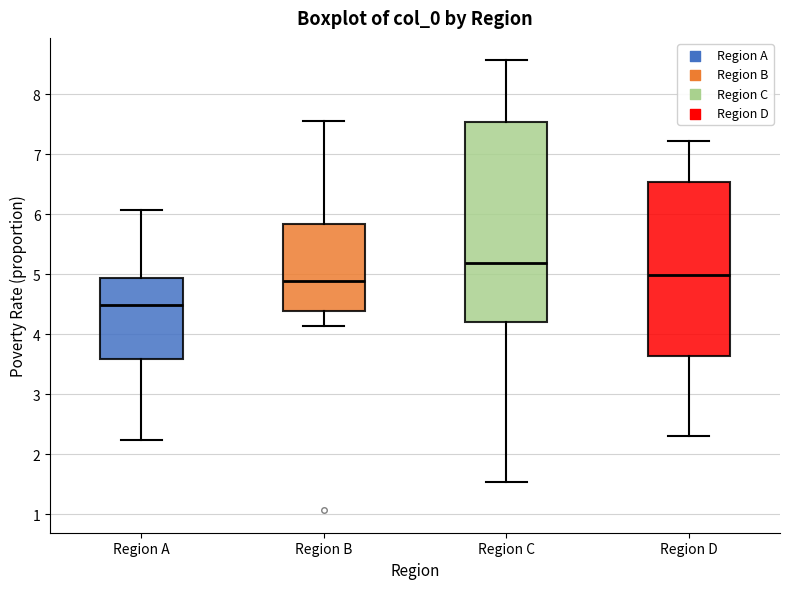

Which box is the tallest, from its lower edge to its upper edge?

Region C